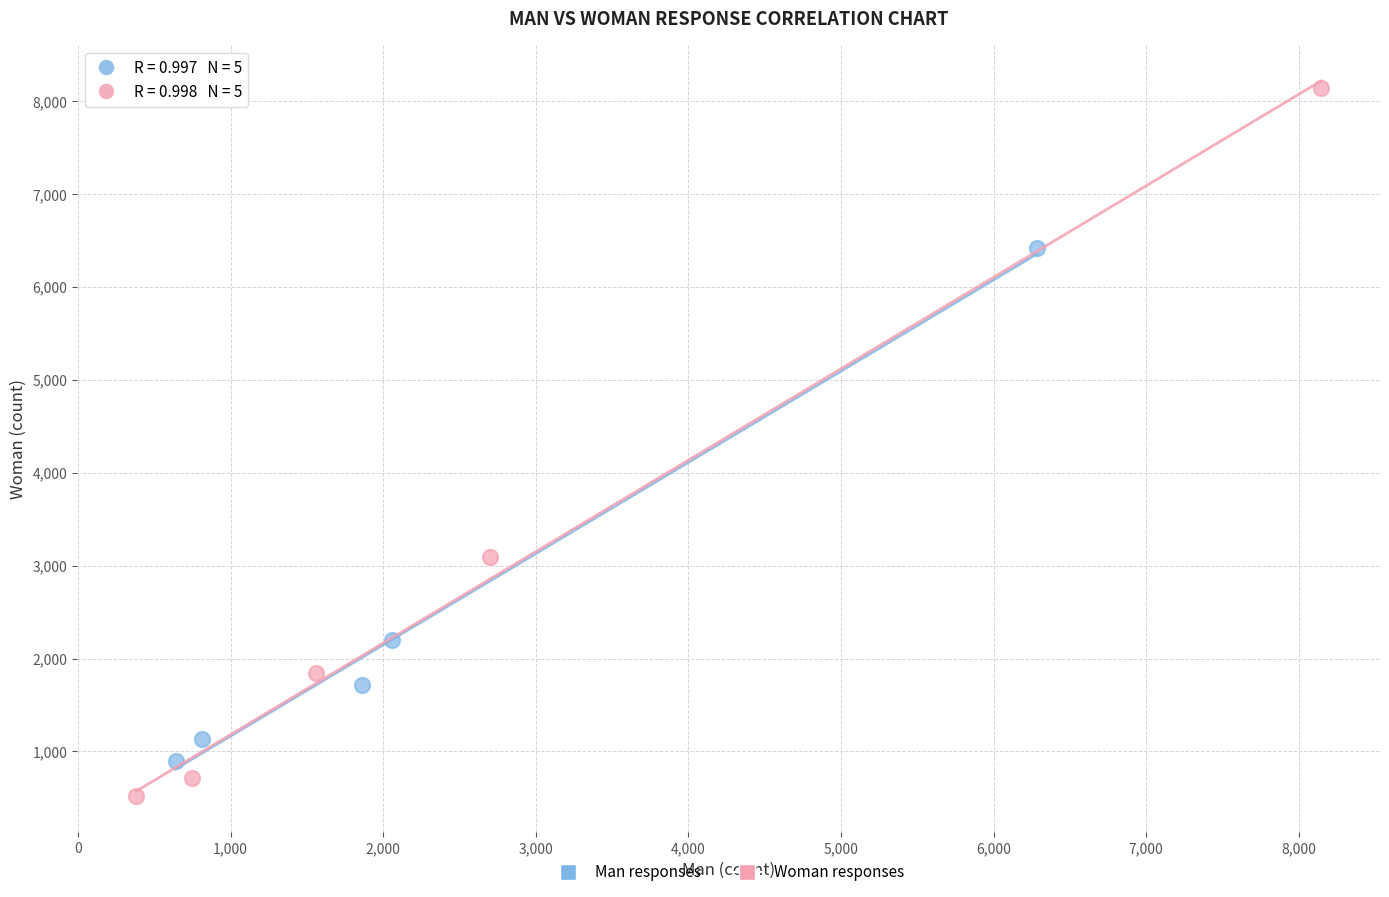

Which series has the largest Y range (max minus min)?

Woman responses